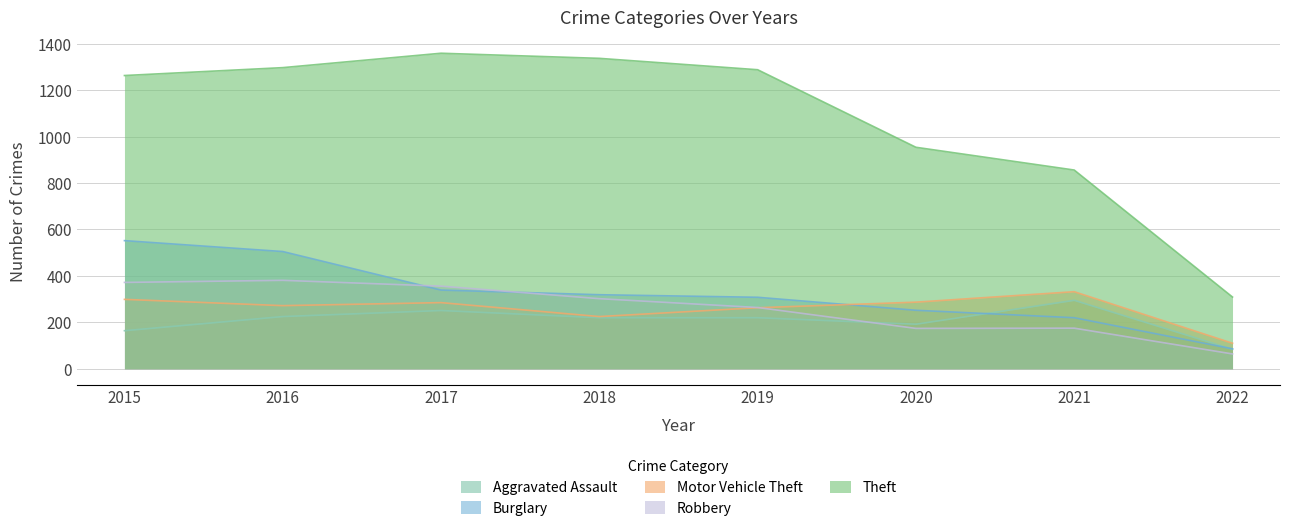

Where does the Aggravated Assault series first go above 220?

2016